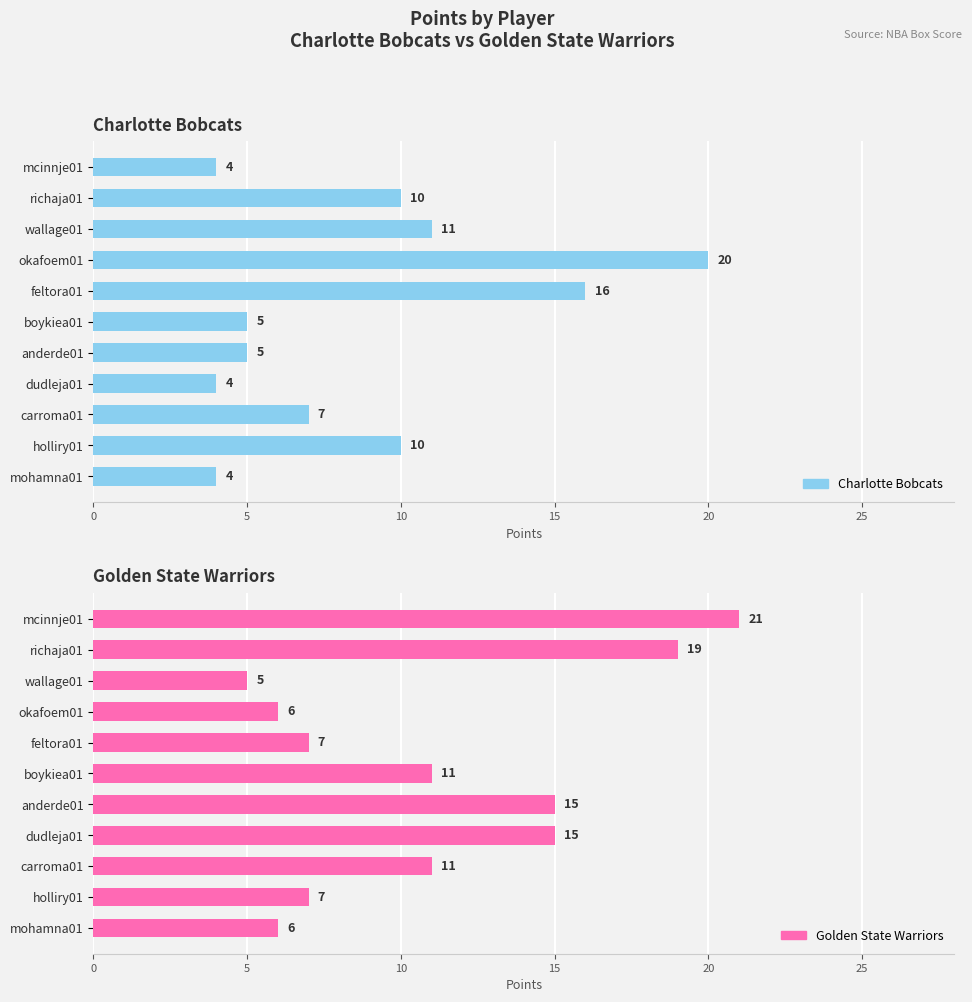

List the series in order of their overall mean, highest first.

Golden State Warriors, Charlotte Bobcats